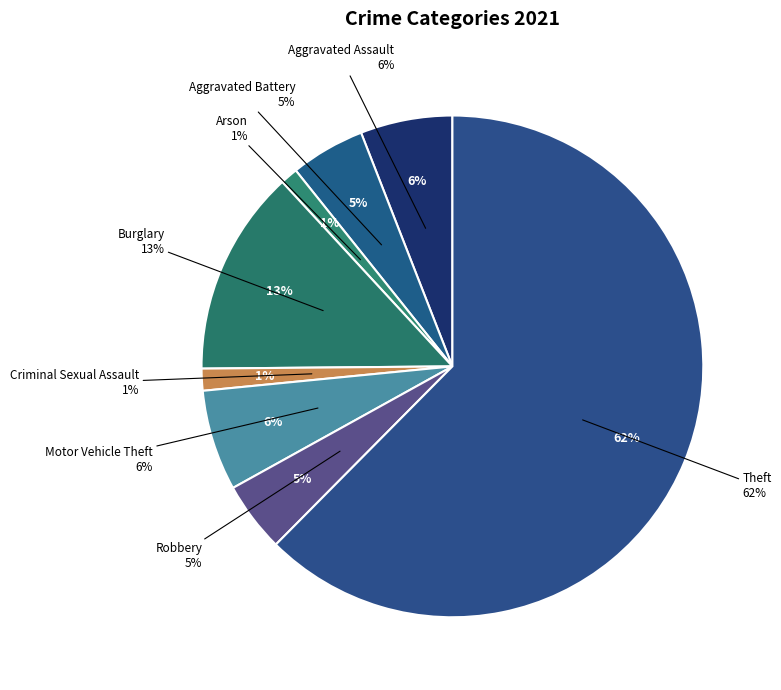

To the nearest percent, what portion does Aggravated Battery represent?

5%